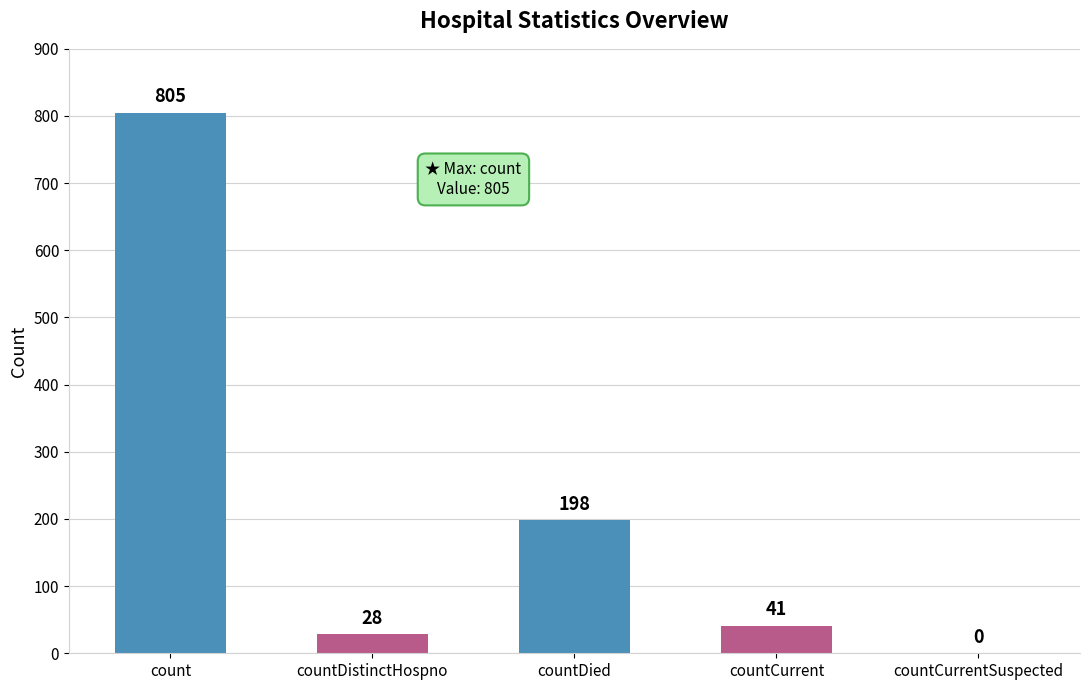

Reading right to left, list all the values displayed in this chart.

countCurrentSuspected=0	countCurrent=41	countDied=198	countDistinctHospno=28	count=805